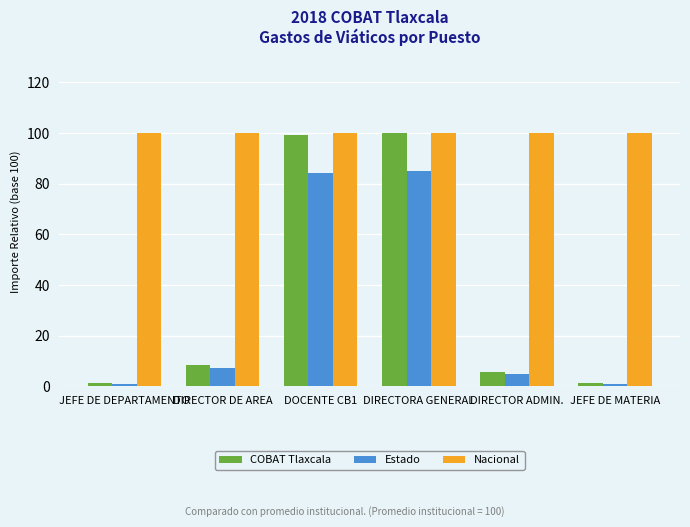

What is the spread (max minus min) of values at DIRECTOR DE AREA?

92.8